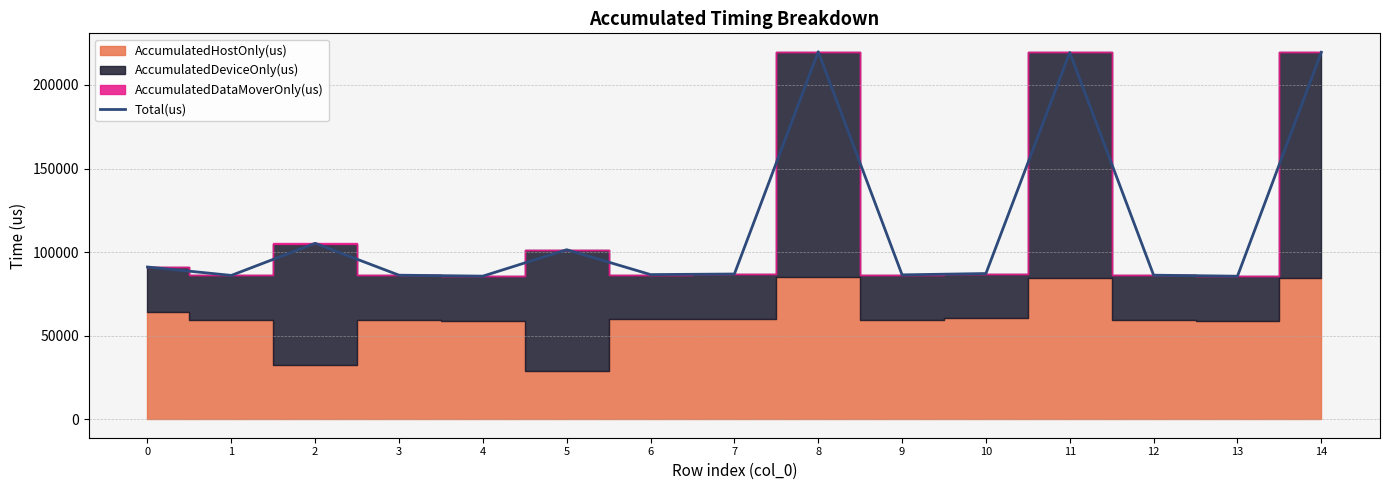

Reading right to left, list all the values displayed in this chart.

219529	85605	86227	219408	87211	86414	219872	86927	86573	101451	85645	86222	105292	86089	91116